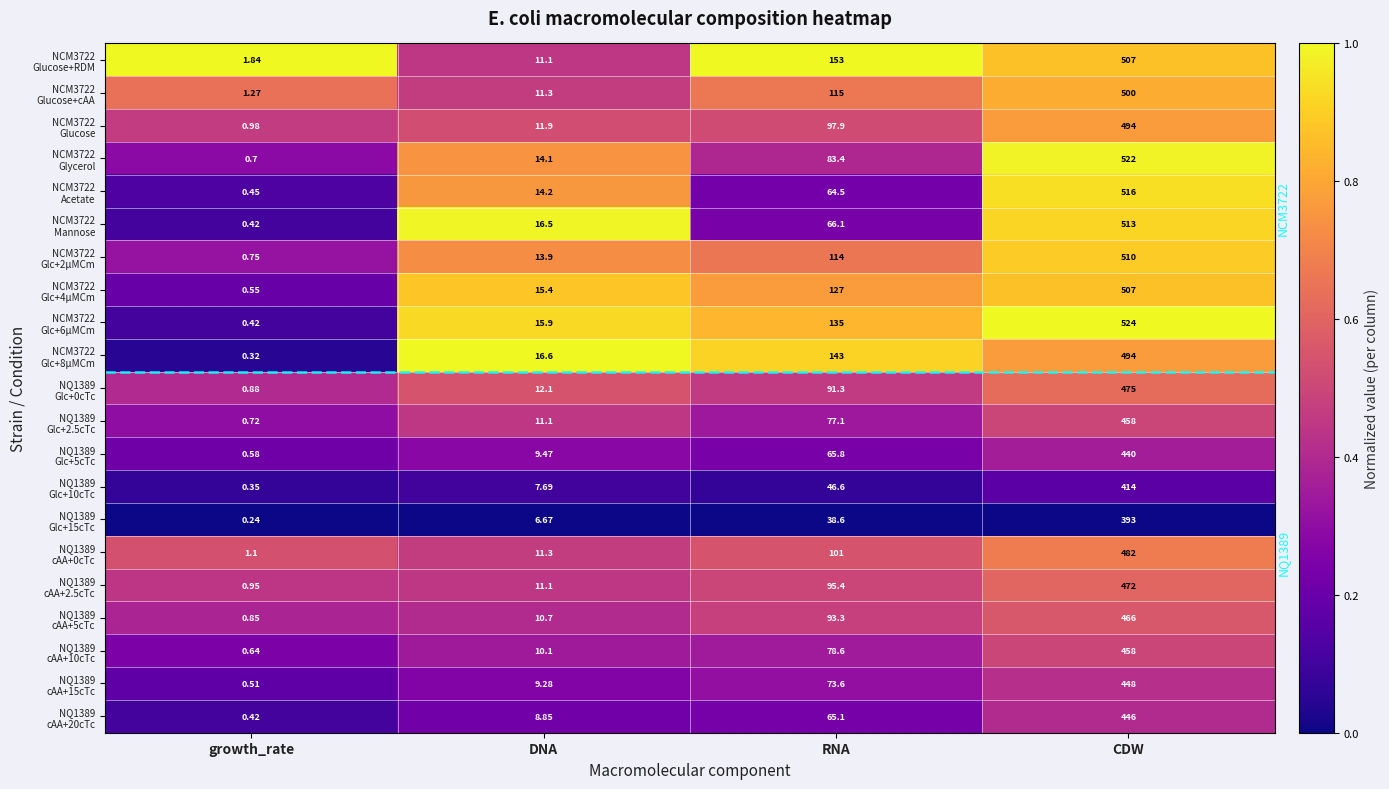

At which category is the sum across all series the highest?

CDW